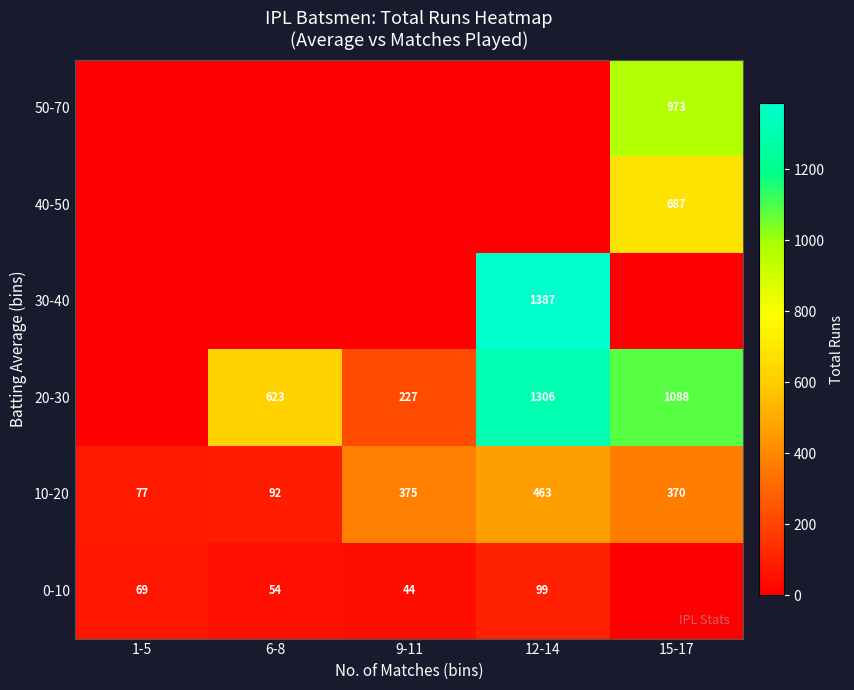

At which label is 10-20 closest to 270?

15-17